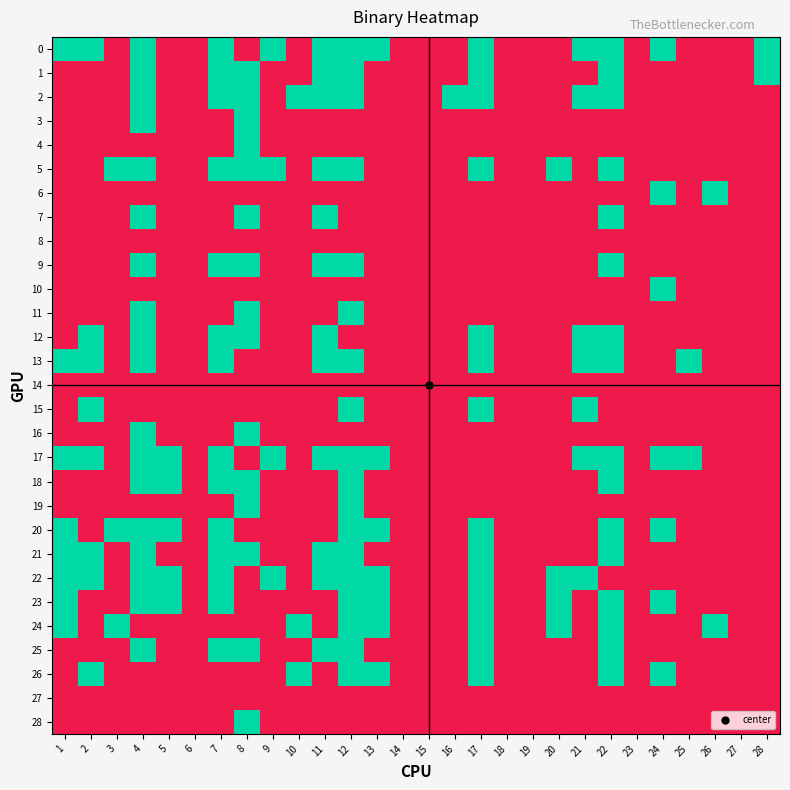

Rank the series by their maximum value, from lowest to highest.

8, 14, 27, 0, 1, 2, 3, 4, 5, 6, 7, 9, 10, 11, 12, 13, 15, 16, 17, 18, 19, 20, 21, 22, 23, 24, 25, 26, 28